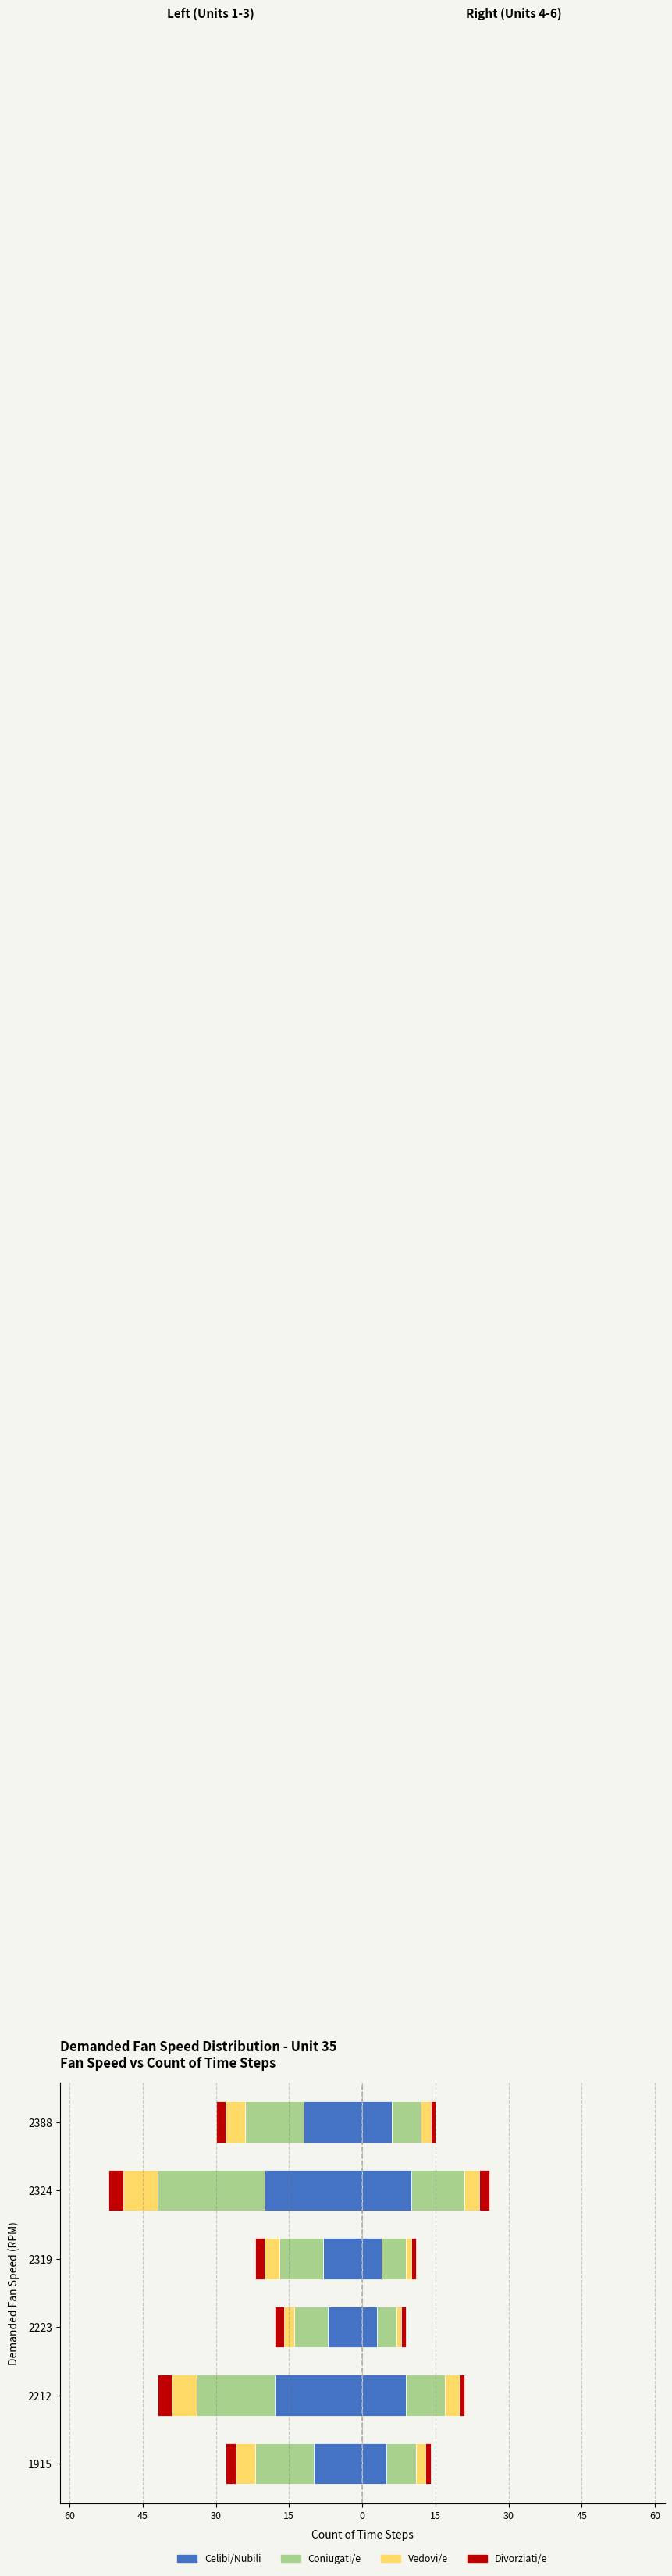

Which series has the widest spread of values?

Coniugati/e